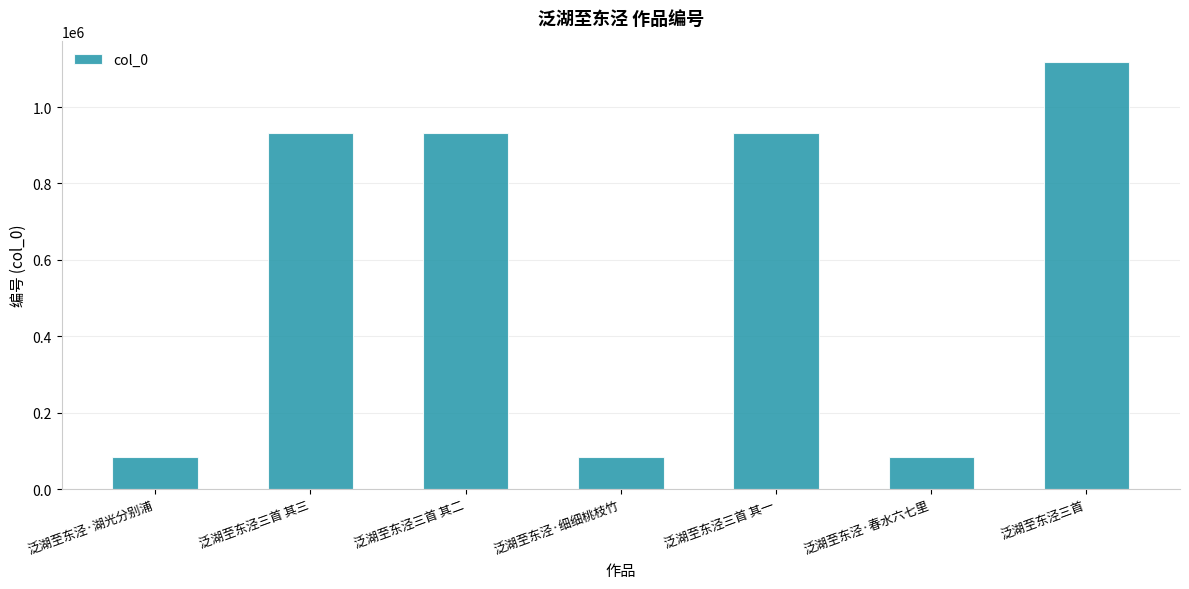

What value does the data have at 泛湖至东泾·春水六七里?

84757